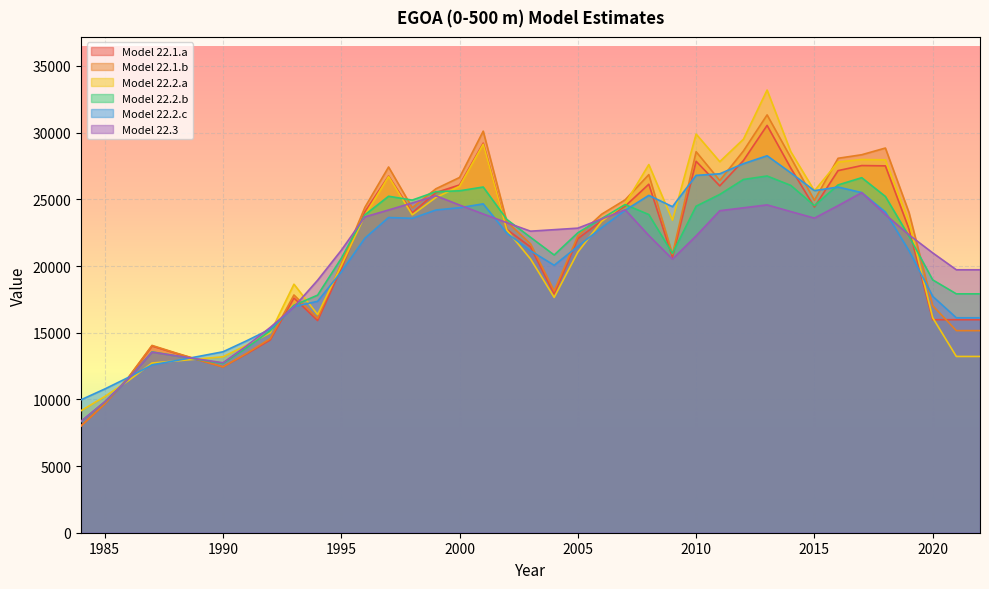

Read the Model 22.2.c value at 1996.

22089.2